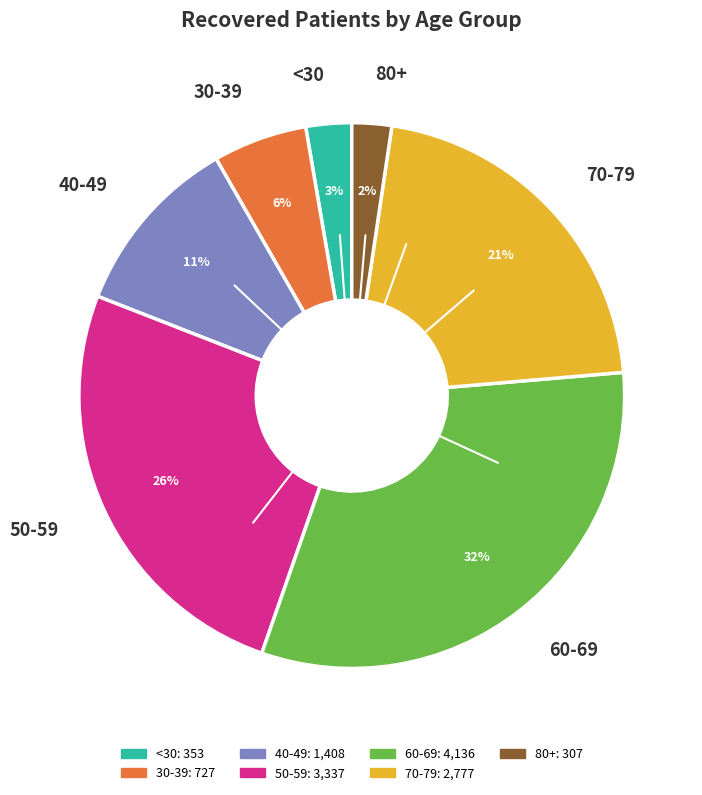

True or false: 50-59 accounts for 15% of the total.

False